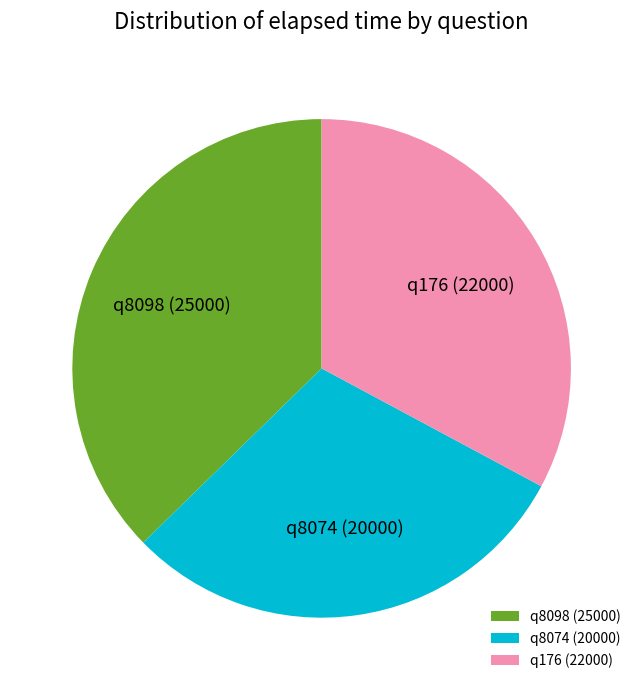

How many segments does this pie chart have?

3